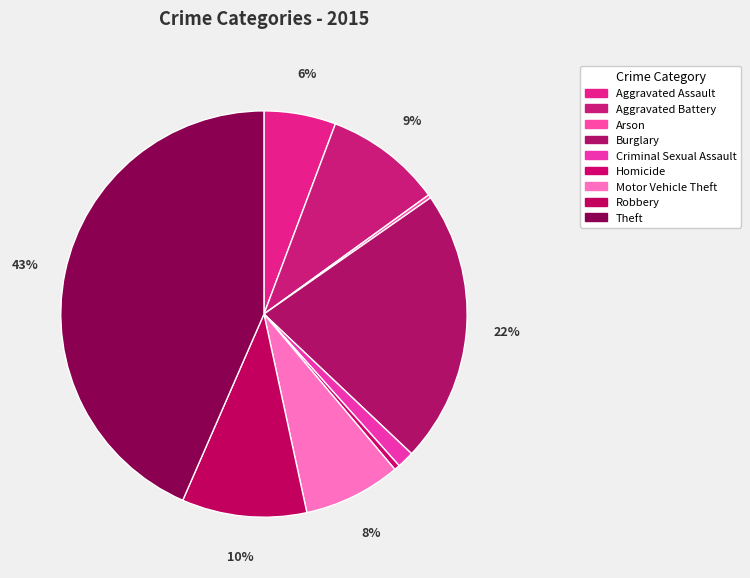

Count the number of slices in the pie.

9